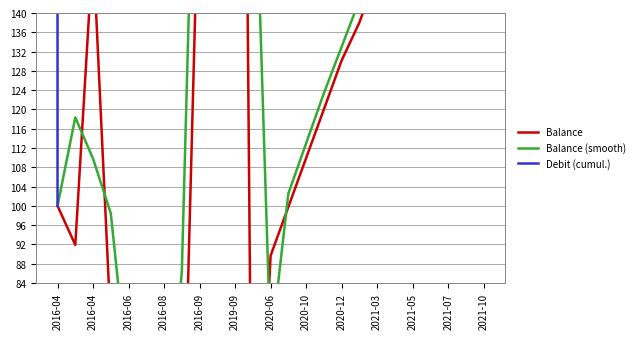

What are all the series names shown in the legend?

Balance, Balance (smooth), Debit (cumul.)